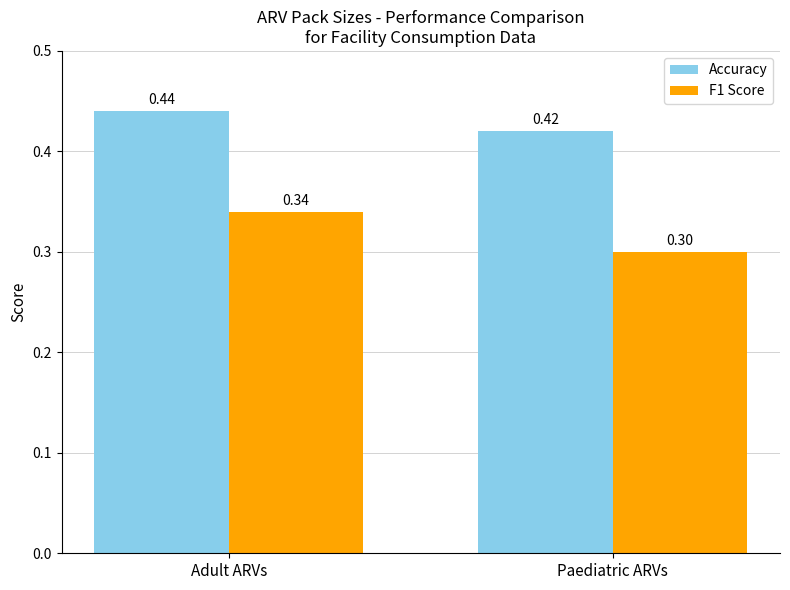

The F1 Score series shows 0.5 at Adult ARVs. True or false?

False